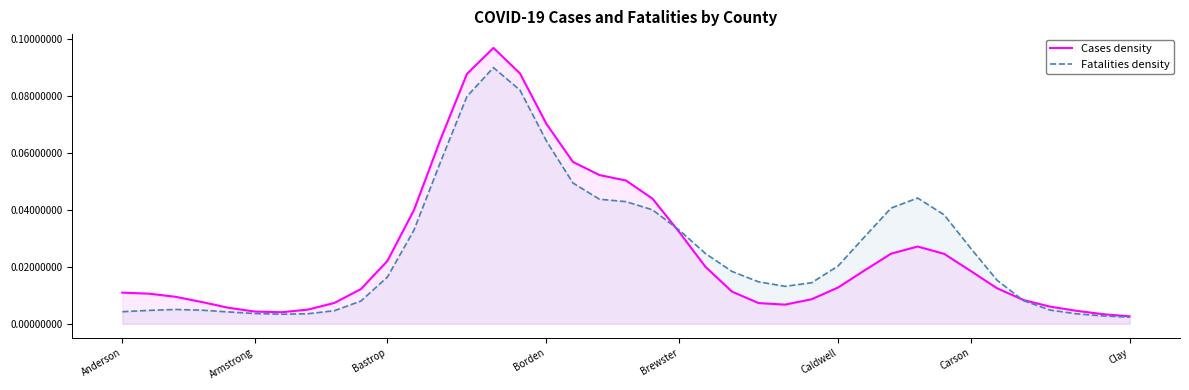

Where is the first local maximum for Cases density?

14